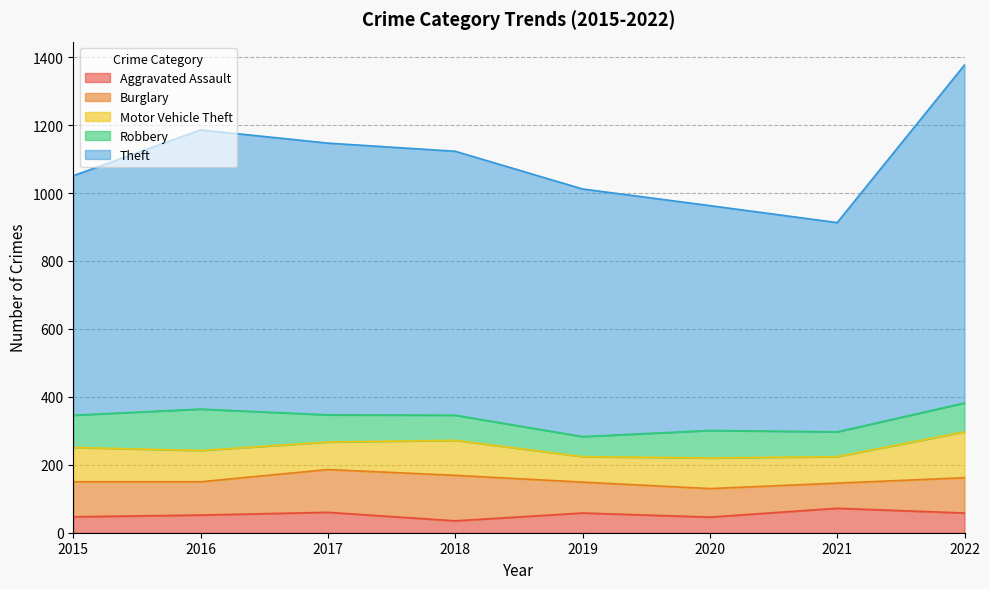

What is the greatest value displayed?

995